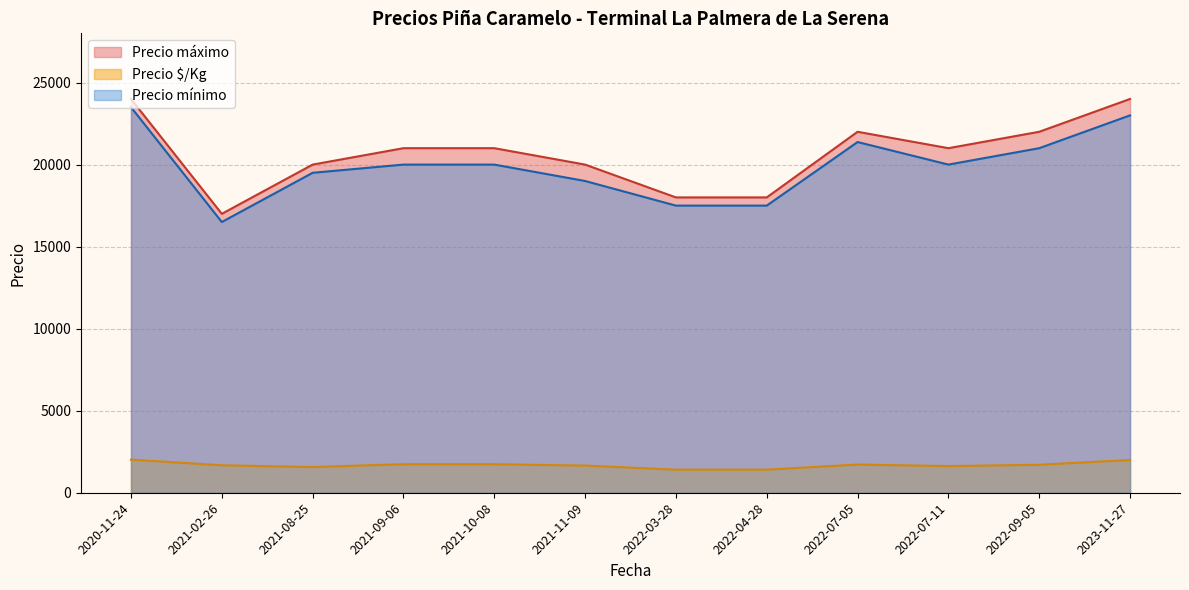

At how many categories does at least one series exceed 9642?

12